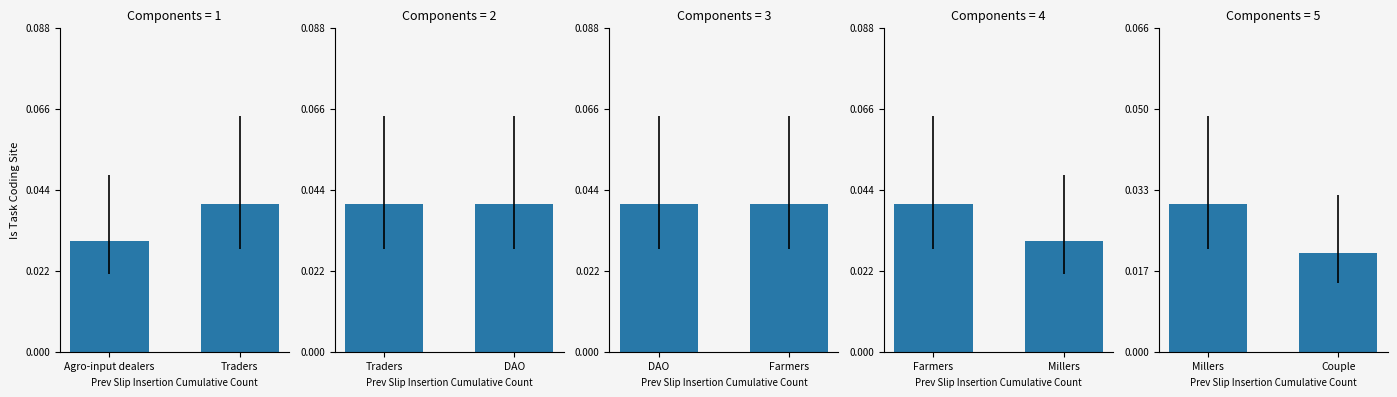

Are the bars horizontal?

No